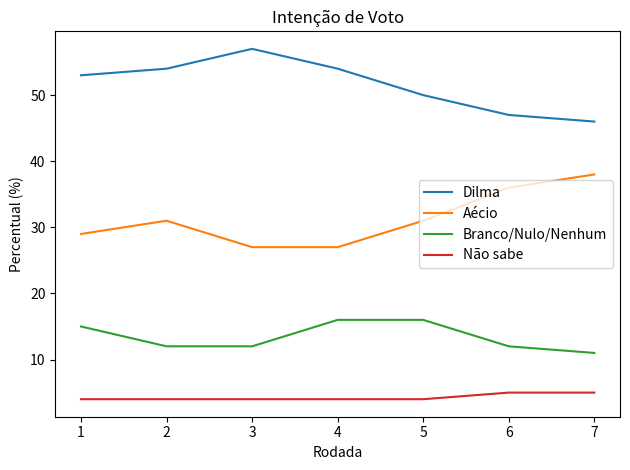

Which category has the highest value in the Dilma series?

3